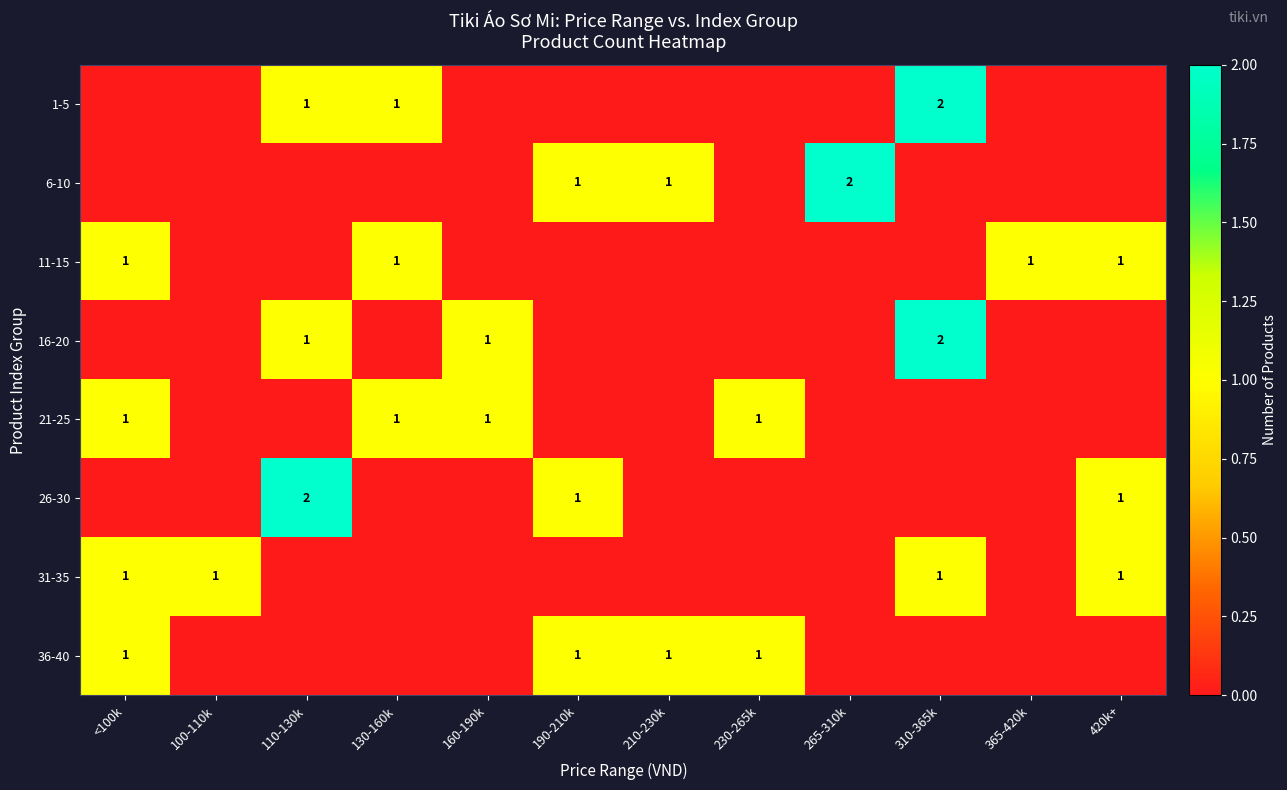

True or false: 21-25 has a value of 1 at <100k.

True